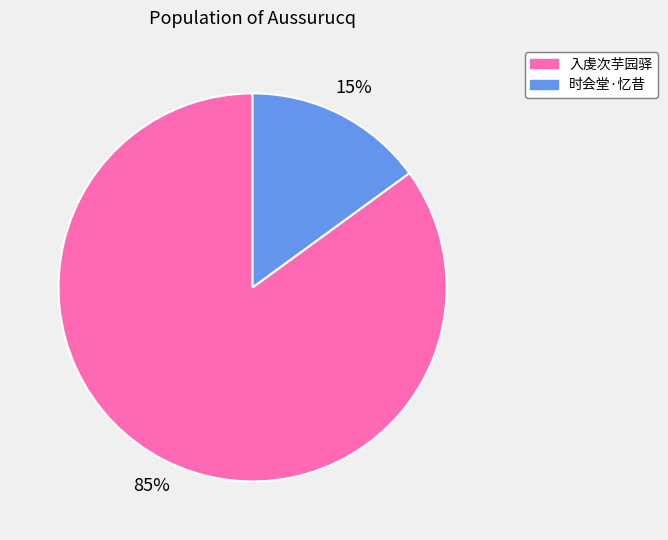

To the nearest percent, what is the difference between the largest and smallest slice percentages?

70%